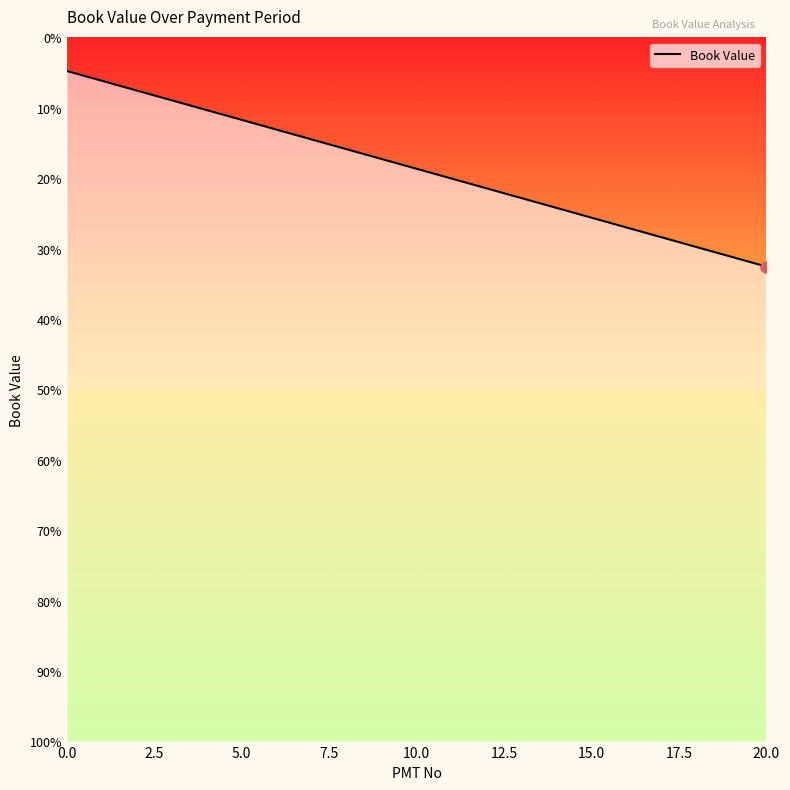

What is the sum of all values?

5255687500.0